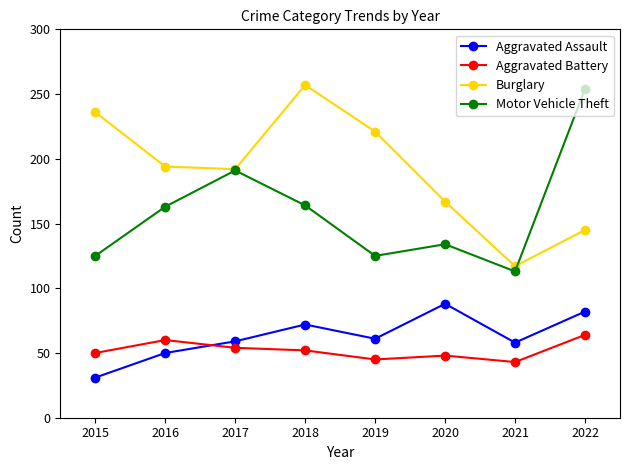

True or false: Aggravated Assault and Burglary cross at least once.

False